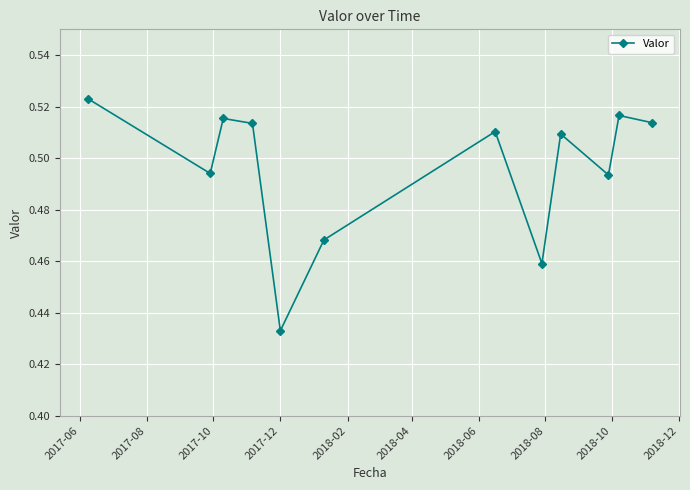

What is the sum of all values?

5.9